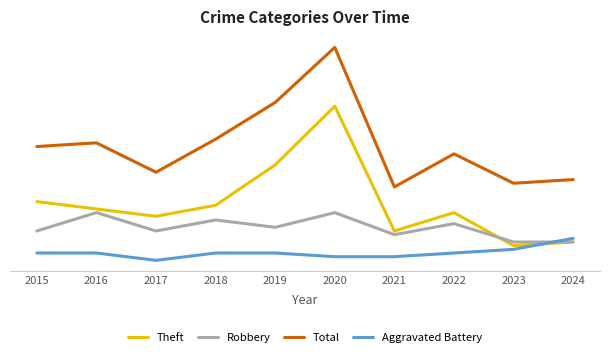

Rank the series by their maximum value, from lowest to highest.

Aggravated Battery, Robbery, Theft, Total